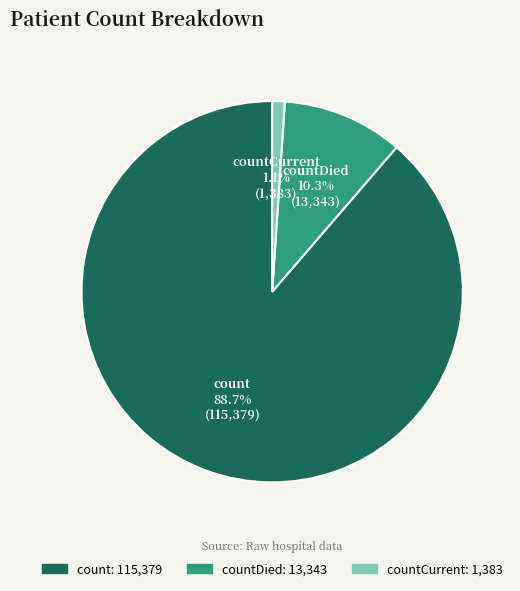

To the nearest percent, what is the average slice percentage?

33%